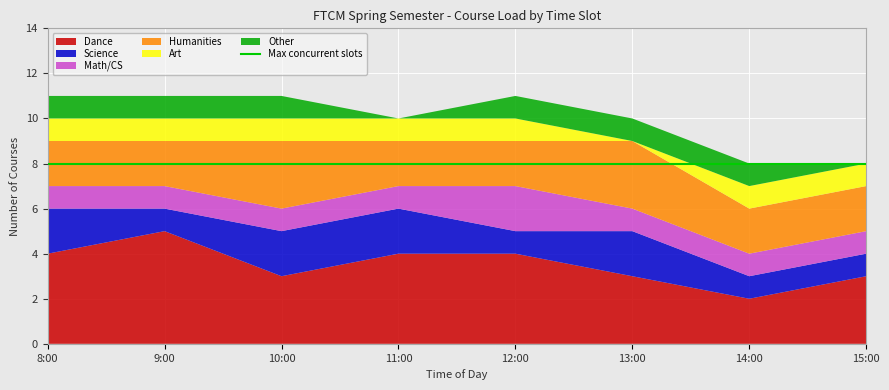

Between 8:00 and 9:00, which series saw the biggest shift?

Dance